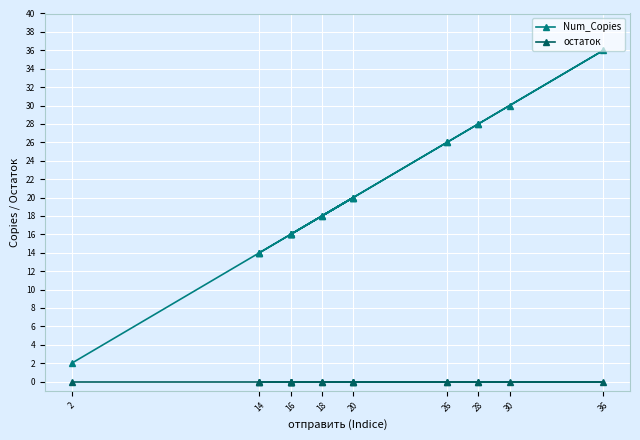

What is the difference between the second highest and minimum values in the Num_Copies series?

28